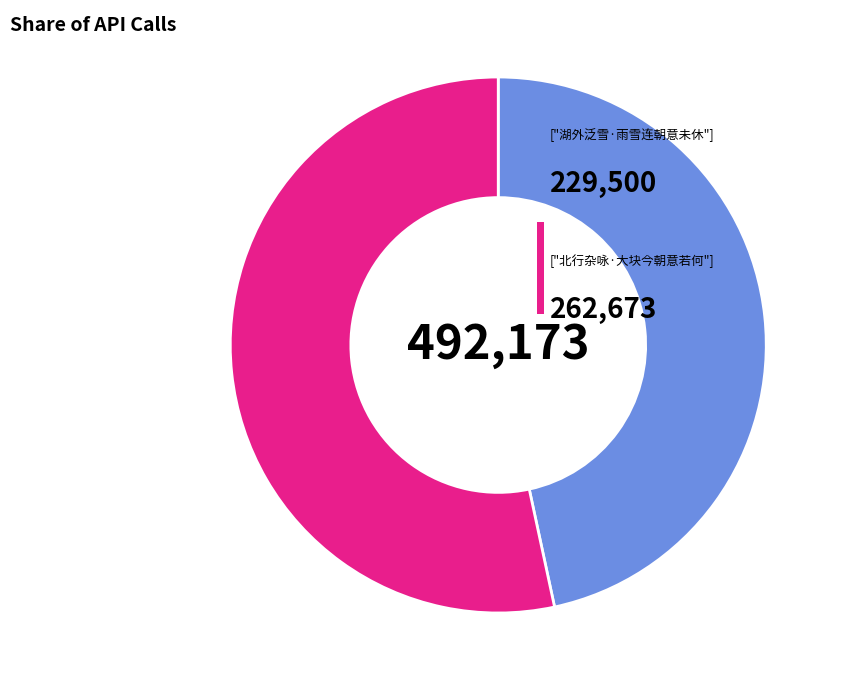

Is there a majority slice in this chart?

Yes